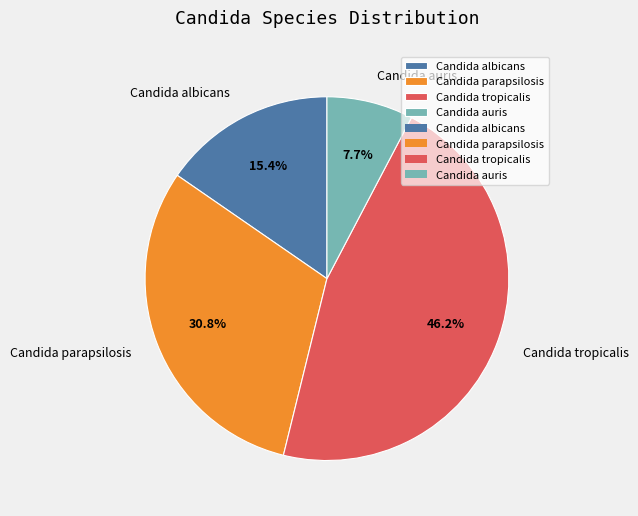

Which slice is the largest?

Candida tropicalis